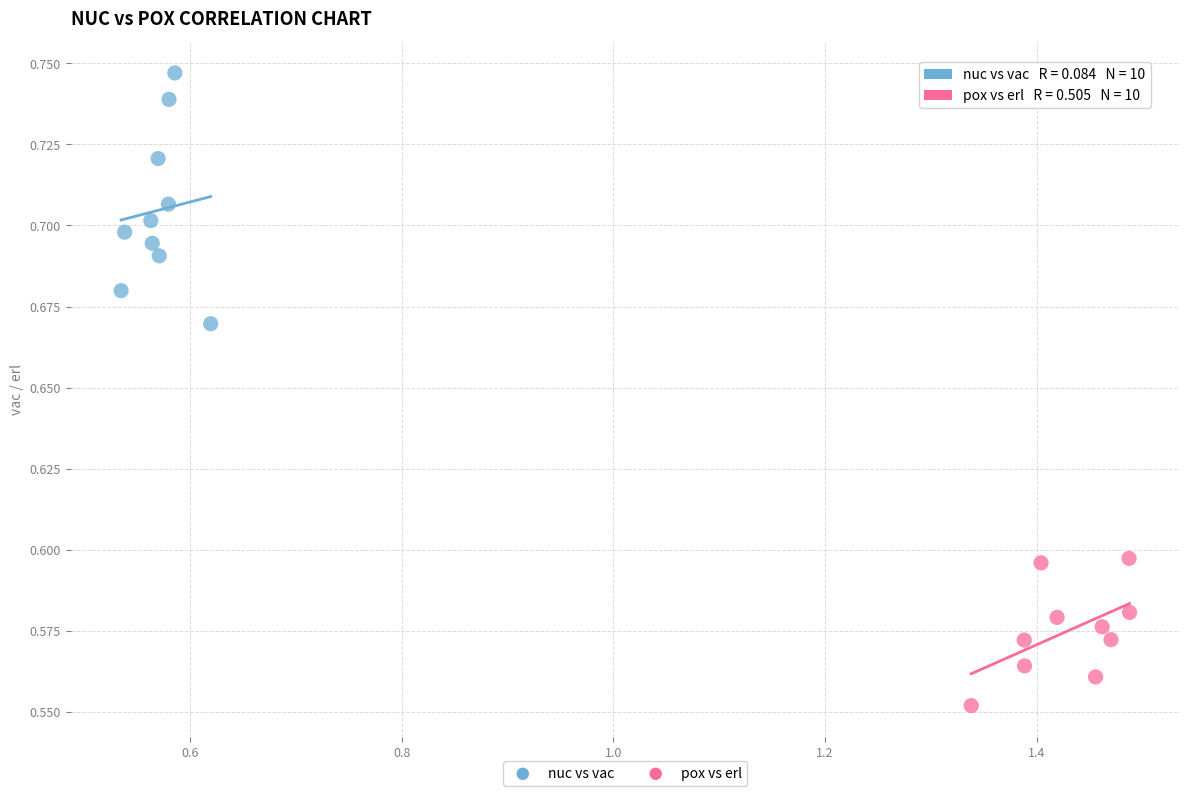

Which series has the widest spread of Y values?

nuc vs vac